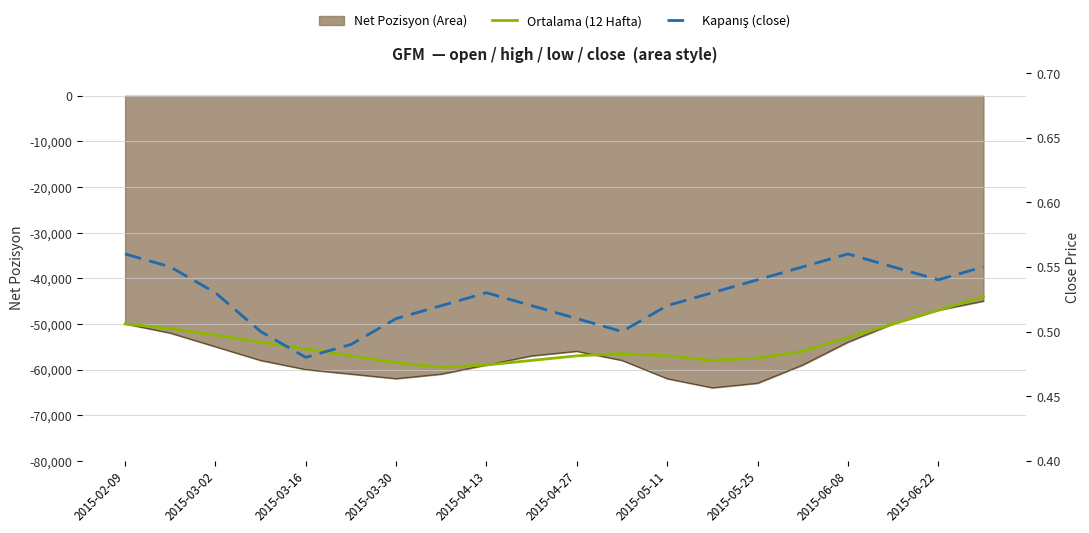

How many lines are shown in the chart?

2